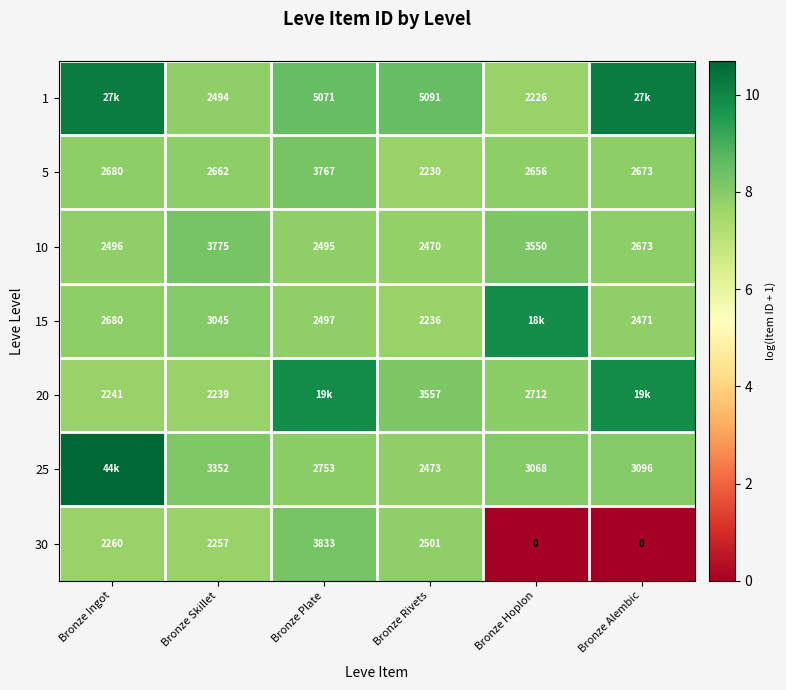

At which label is 5 closest to 2998?

Bronze Ingot